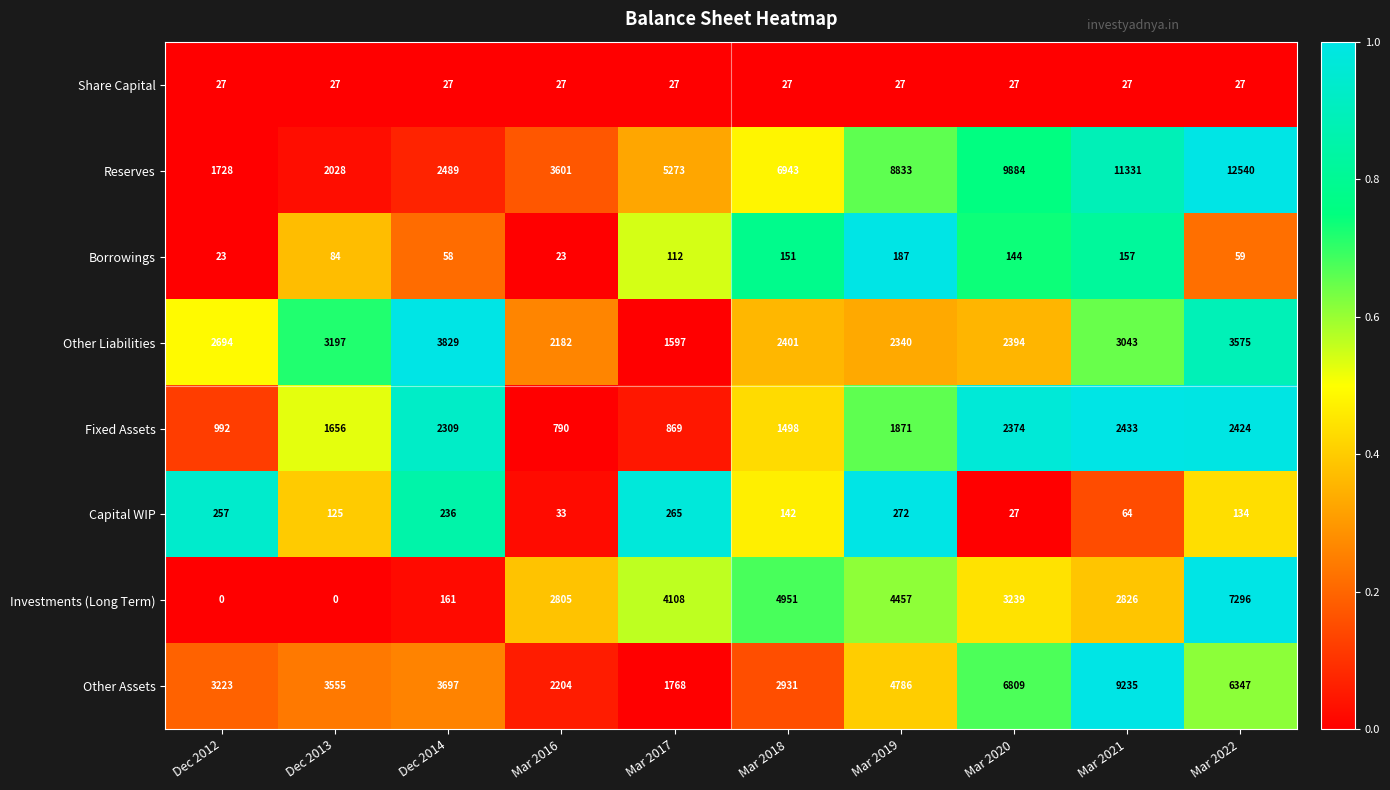

Is it true that Borrowings equals 80 at Dec 2014?

False